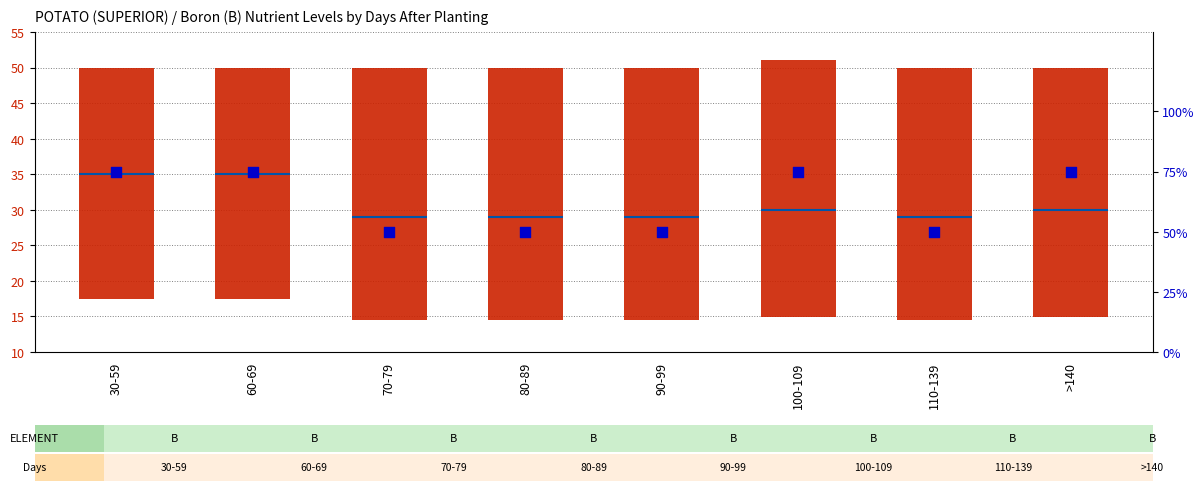

Which series has the widest spread of Y values?

percentile rank within the sample